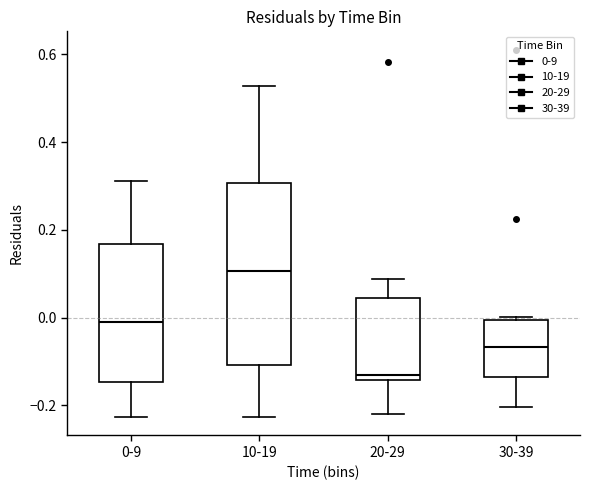

Reading left to right, read every box against the y-axis: the position of its median line, the range the box covers, and the ends of its whiskers. The values are not printed on the chart, so give them approximately, as read against the axis.

0-9: median -0.02, box -0.14 to 0.16, whiskers -0.22 to 0.32
10-19: median 0.10, box -0.10 to 0.30, whiskers -0.22 to 0.52
20-29: median -0.14 (just above the box's lower edge), box -0.14 to 0.04, whiskers -0.22 to 0.08
30-39: median -0.06, box -0.14 to 0.00, whiskers -0.20 to 0.00 (just above the box's upper edge)